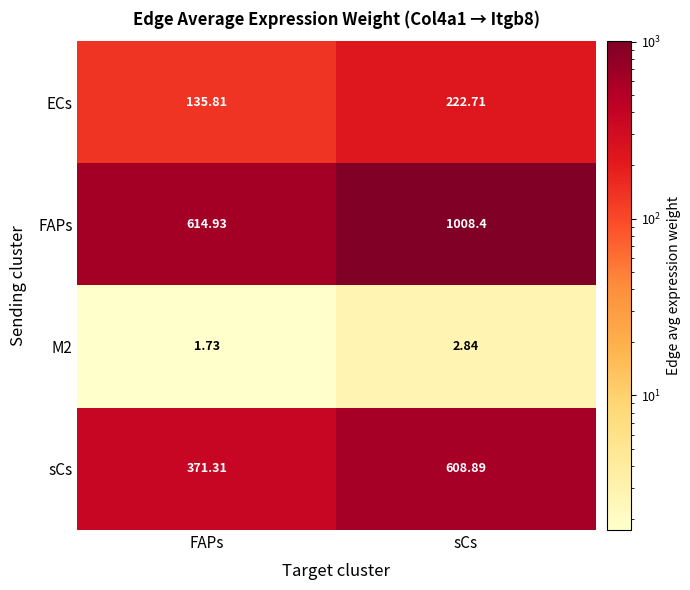

At which label does ECs reach its minimum?

FAPs